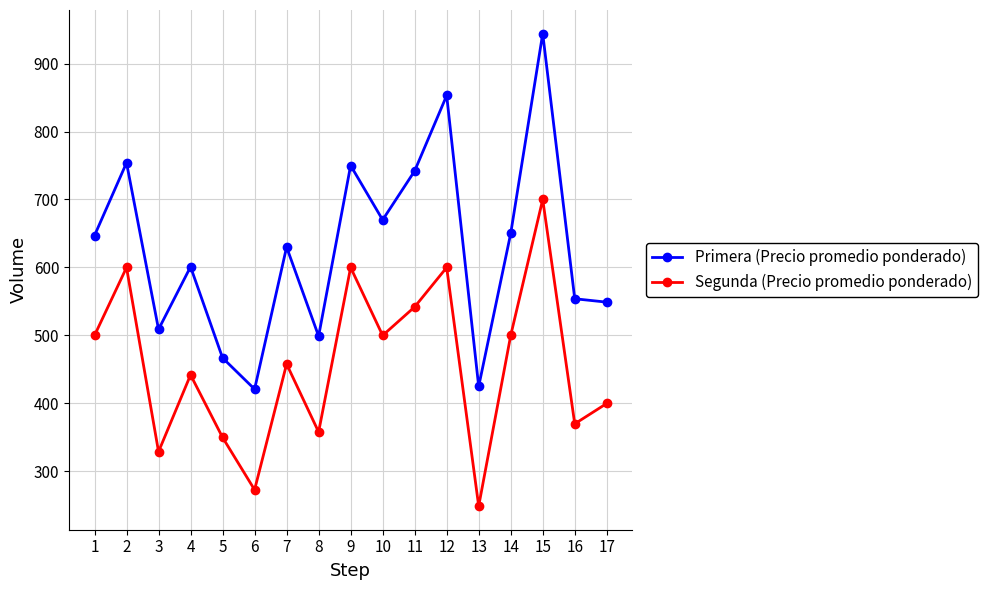

What are all the series names shown in the legend?

Primera (Precio promedio ponderado), Segunda (Precio promedio ponderado)